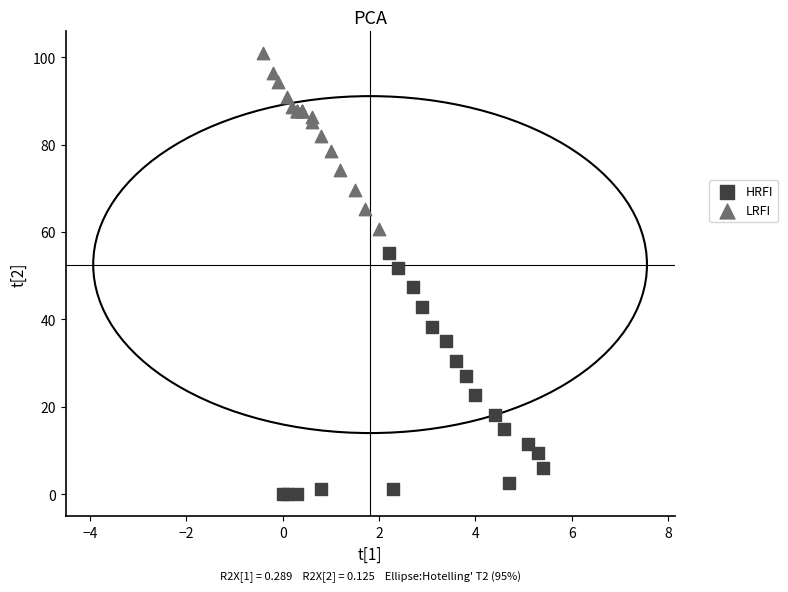

Which series reaches the maximum Y coordinate?

LRFI